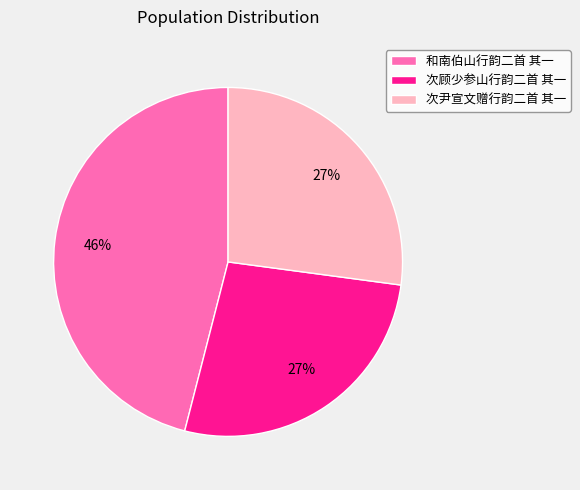

To the nearest percent, what is the average slice percentage?

33%